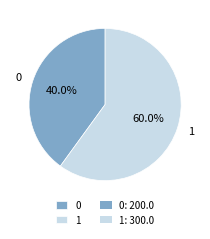

Count the number of slices in the pie.

2